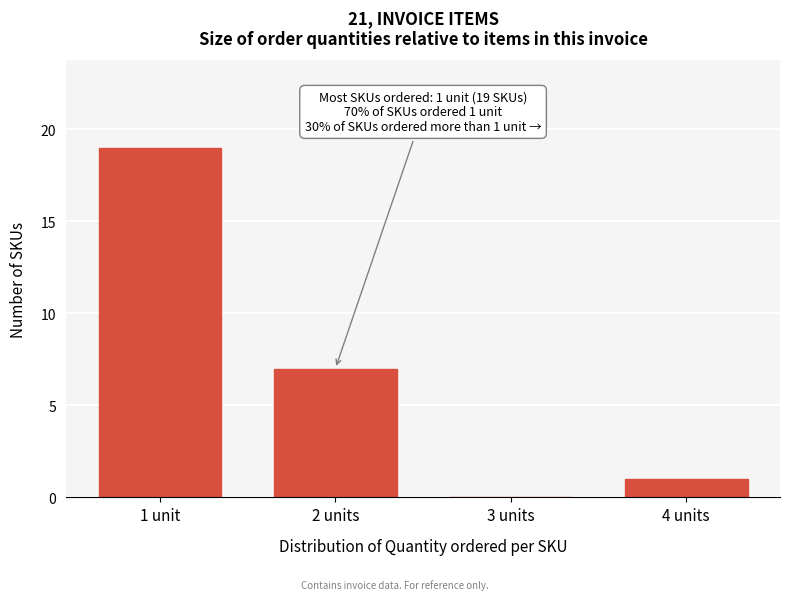

Reading right to left, extract all data points from this chart.

4 units=1	3 units=0	2 units=7	1 unit=19